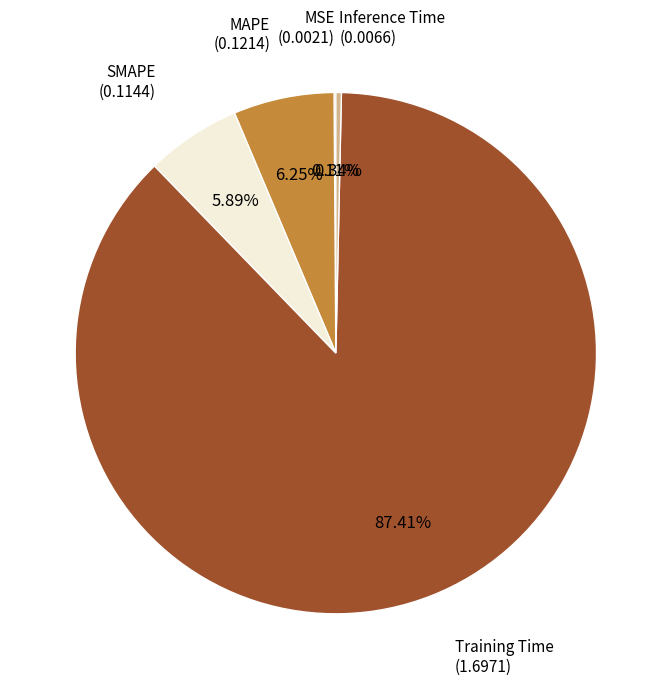

Which category accounts for the majority?

Training Time